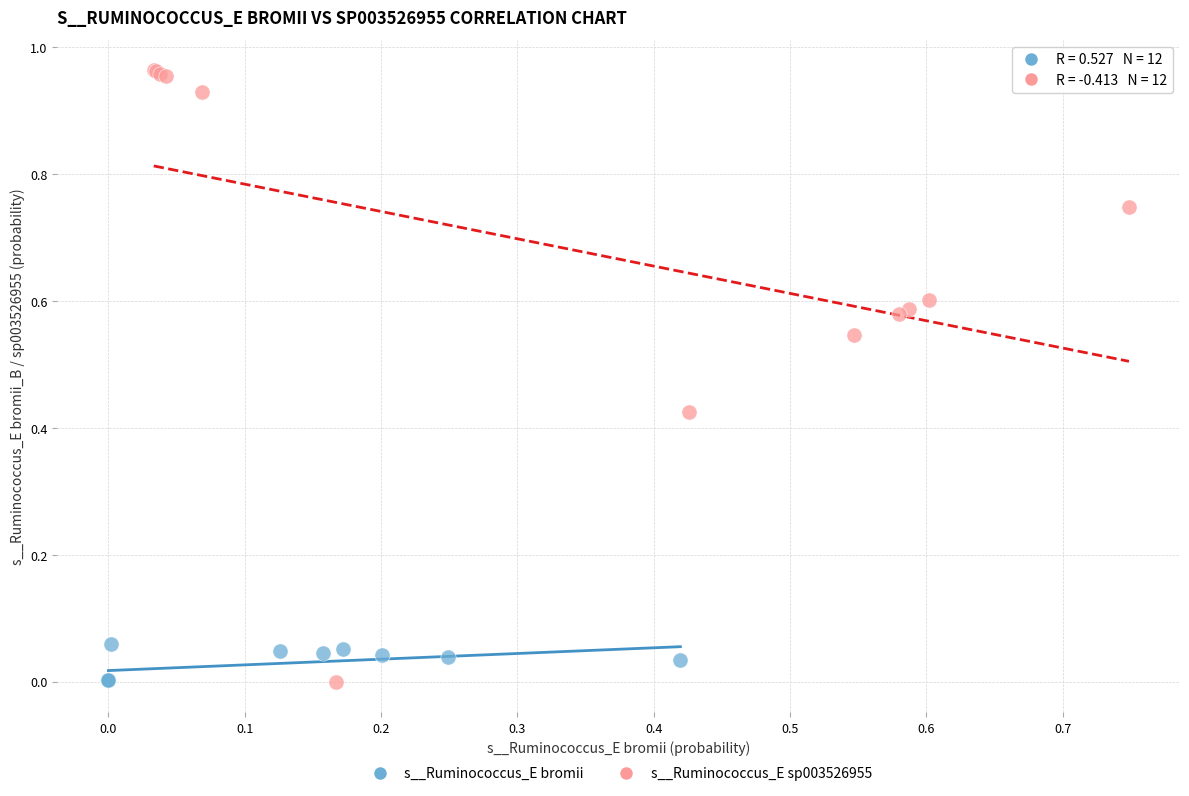

Which series reaches the maximum Y coordinate?

s__Ruminococcus_E sp003526955